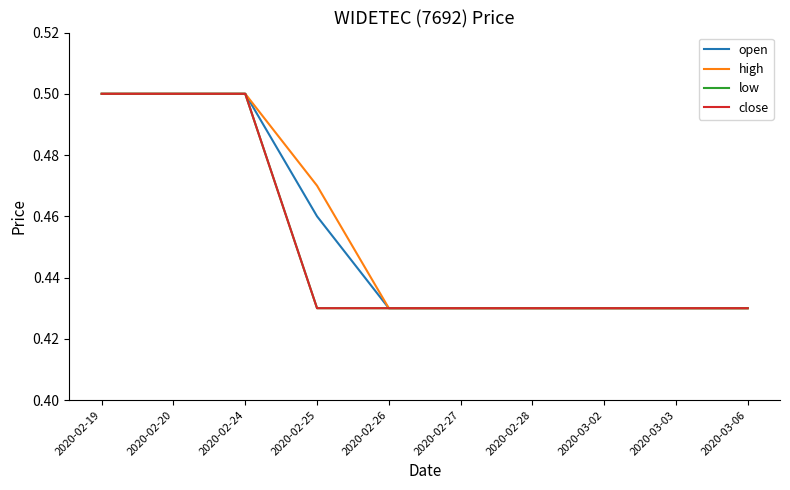

Is this an area chart (filled region under the line)?

No